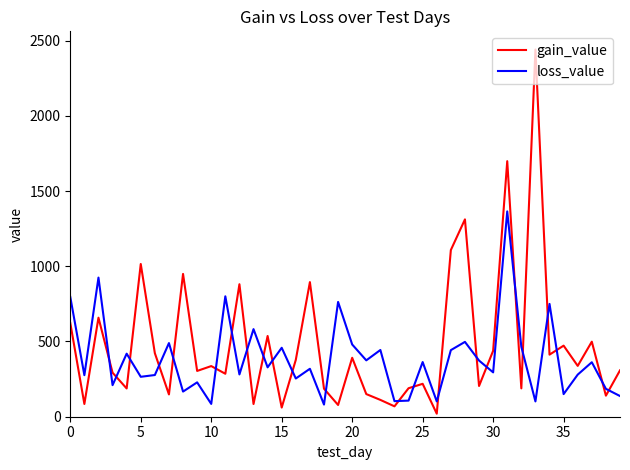

Rank the series by their average value, from lowest to highest.

loss_value, gain_value